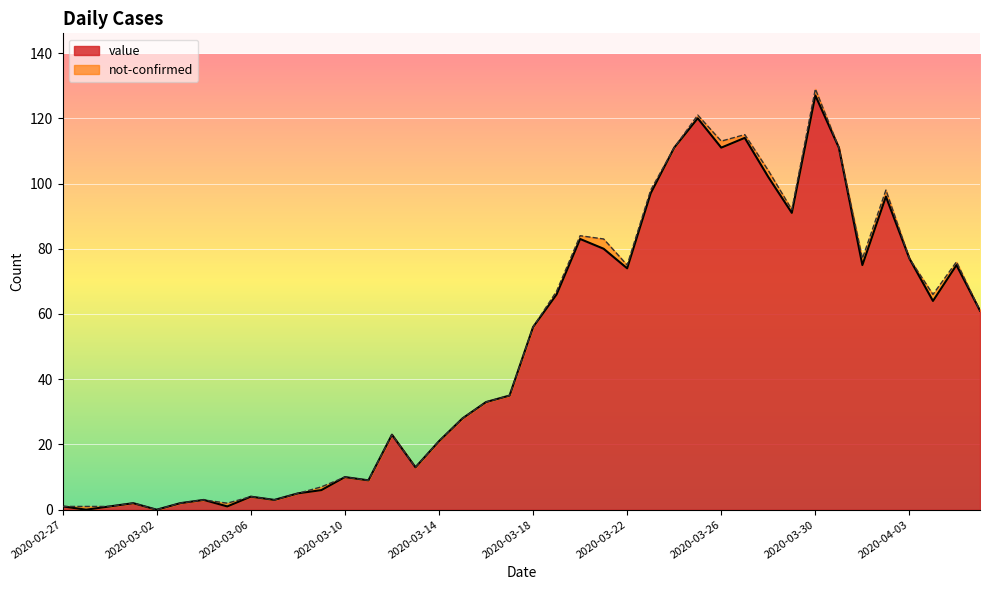

Where is the first local maximum?

2020-03-01